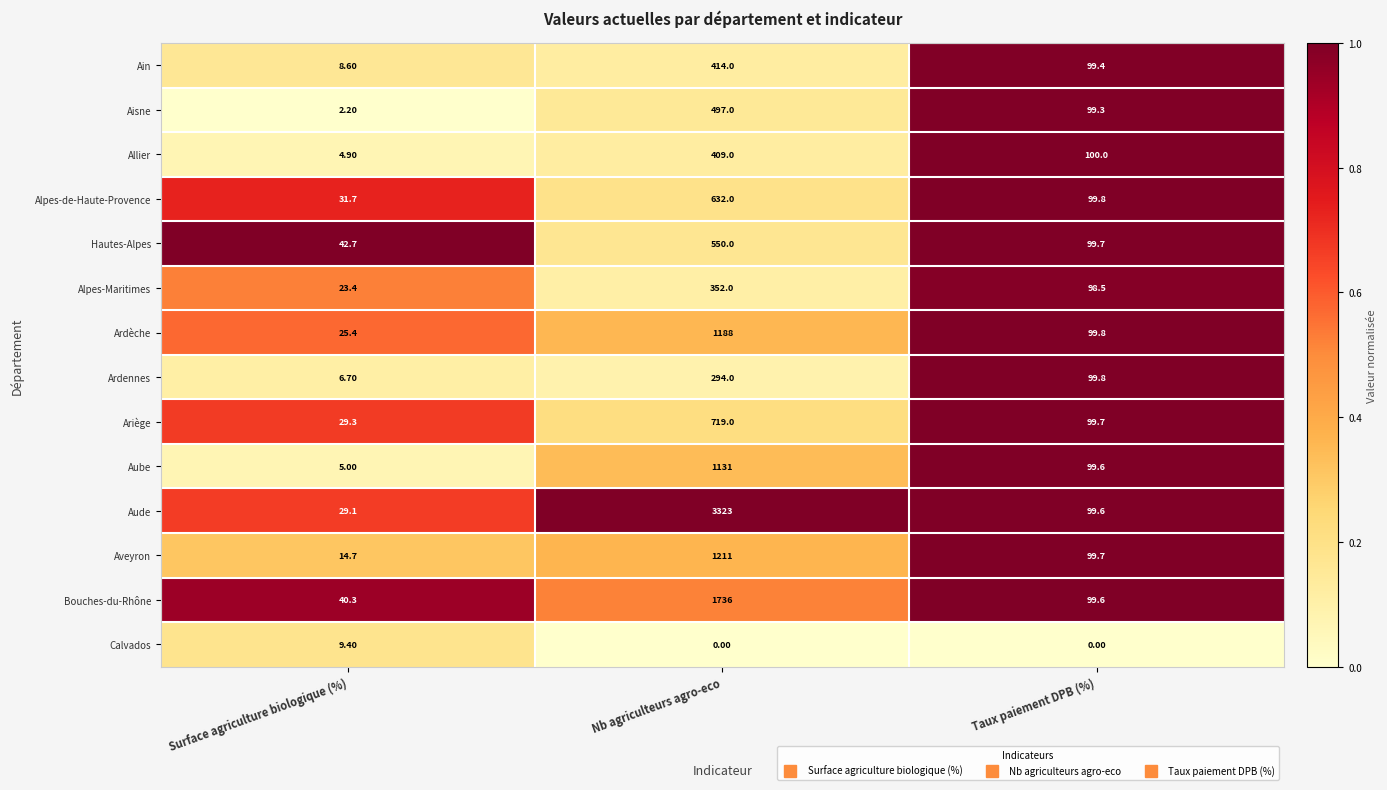

How many distinct data groups are displayed?

14